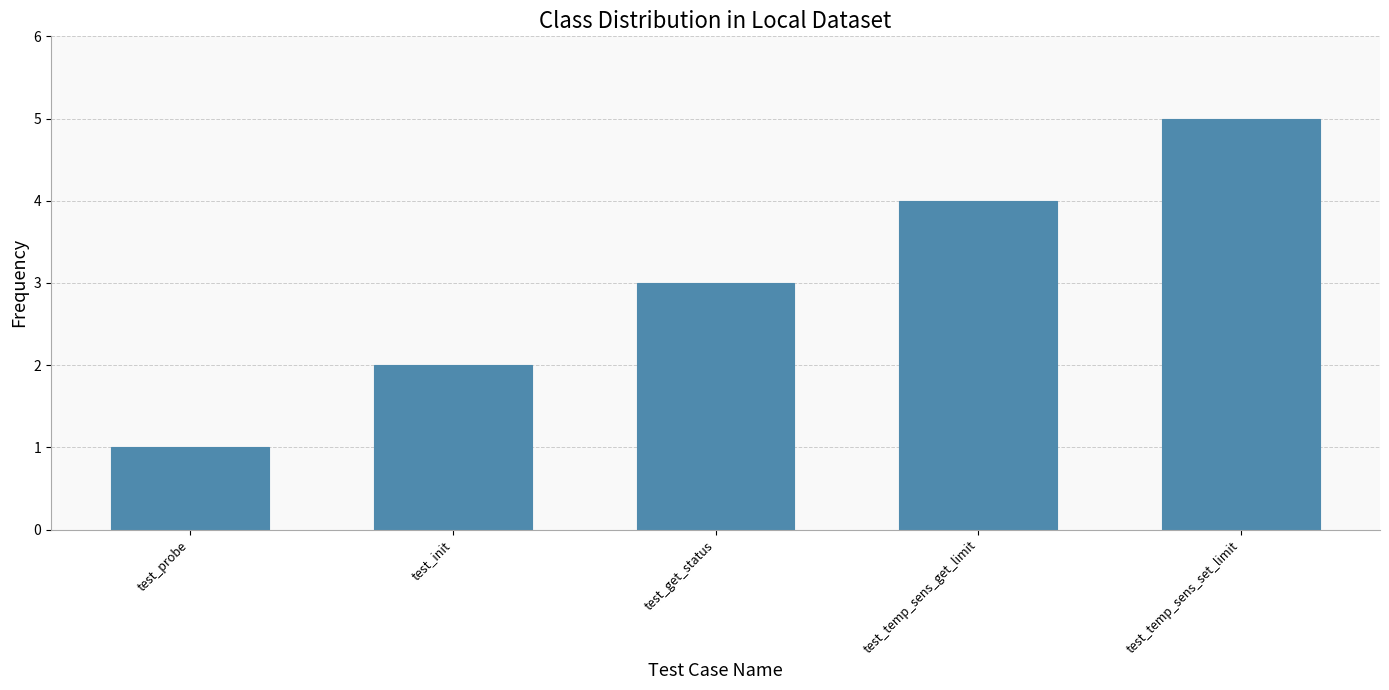

How many distinct data groups are displayed?

1